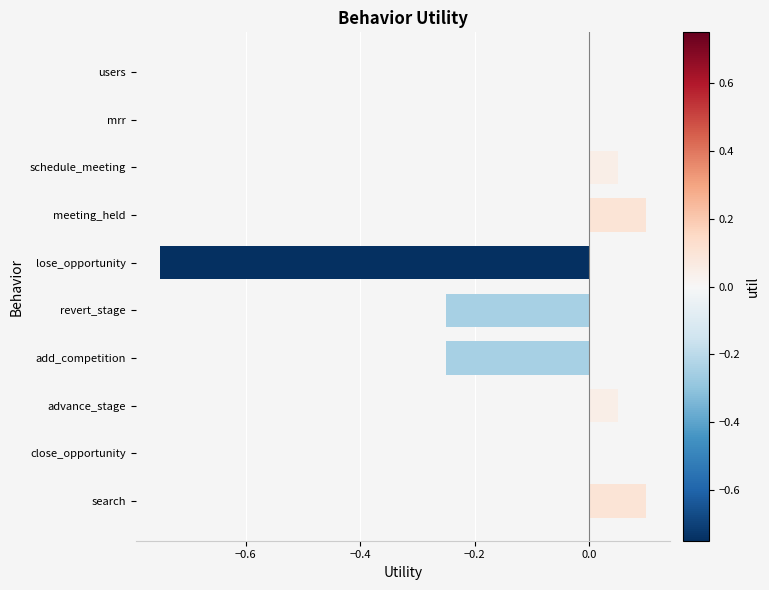

Is it true that the value at lose_opportunity is -1.3?

False